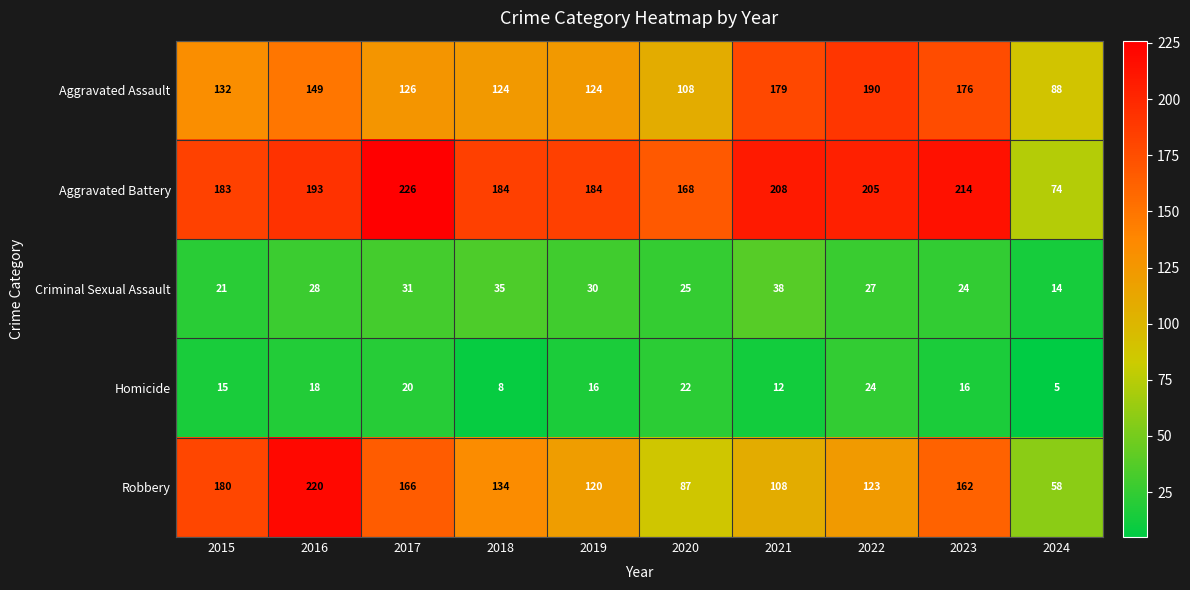

Rank the series at 2024 from lowest to highest value.

Homicide, Criminal Sexual Assault, Robbery, Aggravated Battery, Aggravated Assault